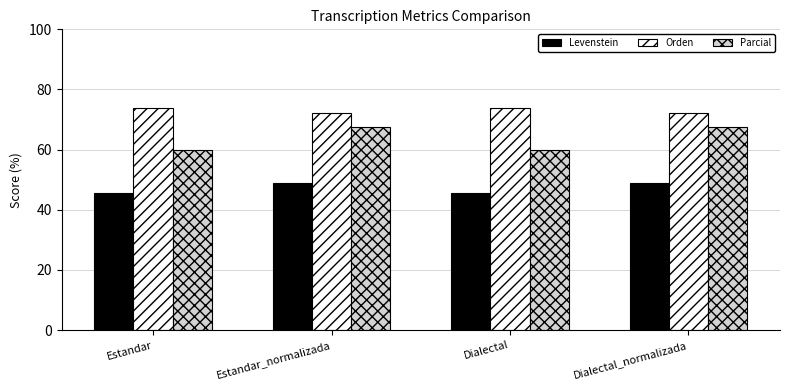

What is the sum of the Orden values at Estandar_normalizada and Dialectal?

145.7